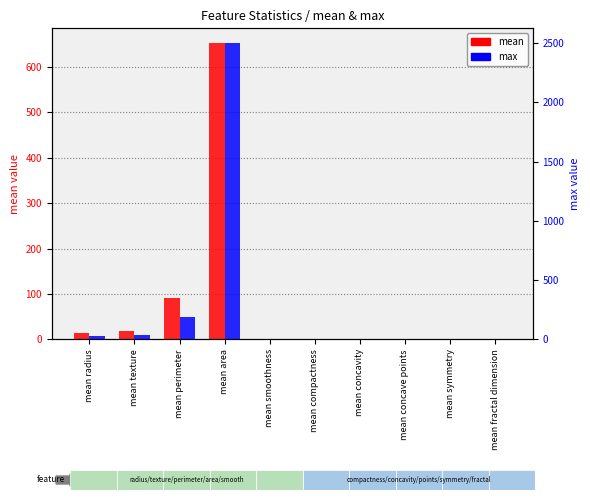

Which has a higher value, mean symmetry or mean concave points?

mean symmetry